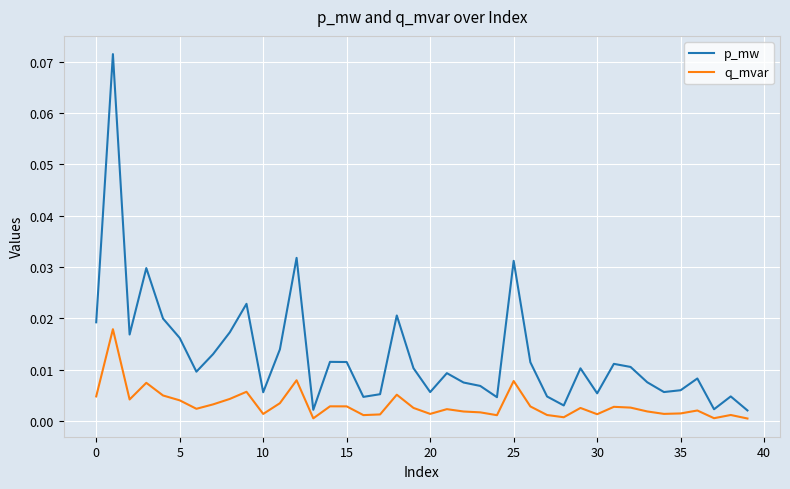

Which series has the largest total across all categories?

p_mw